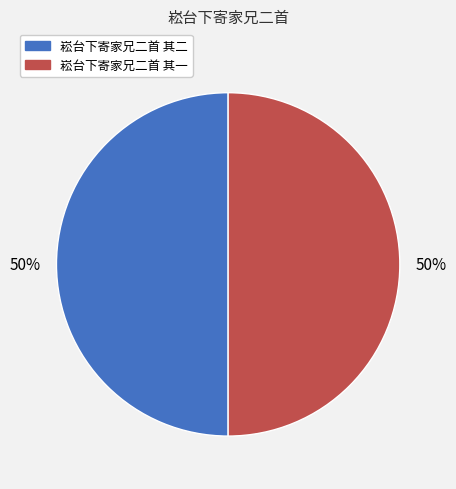

Count the number of slices in the pie.

2